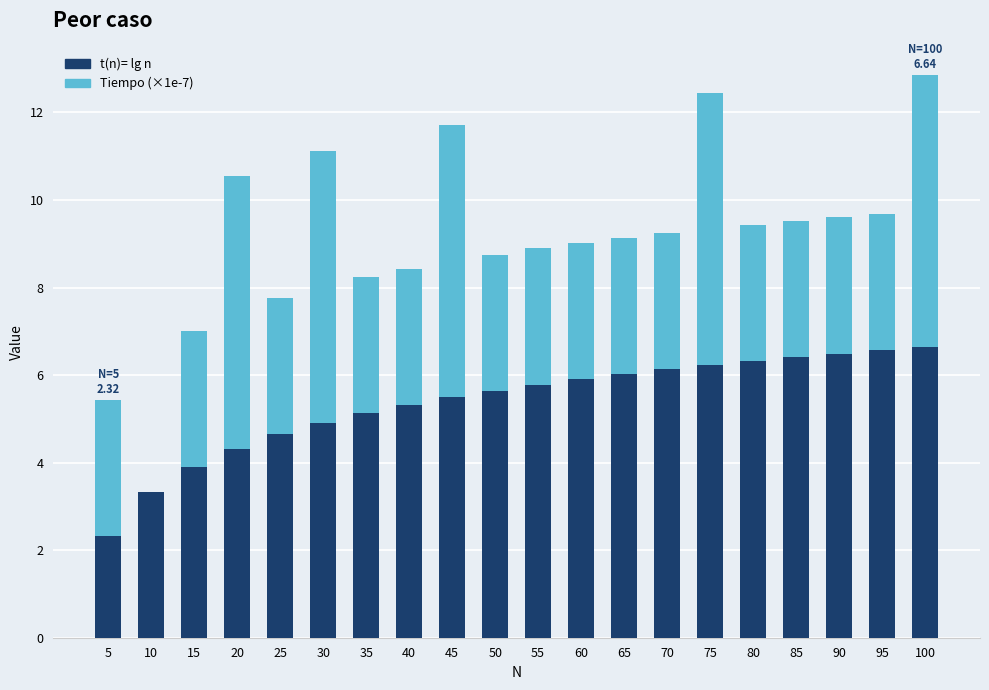

Are the bars grouped side by side (vs. stacked)?

No